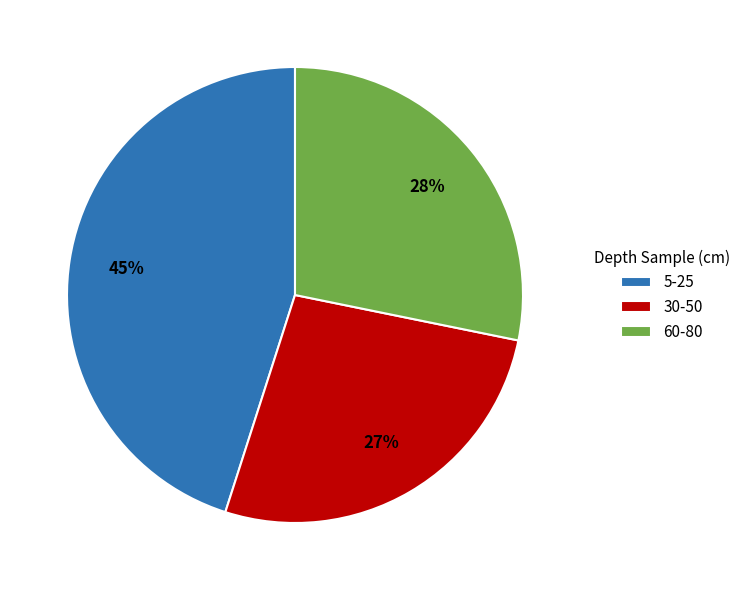

Approximately how many times larger is the value at 30-50 compared to 5-25?

0.6